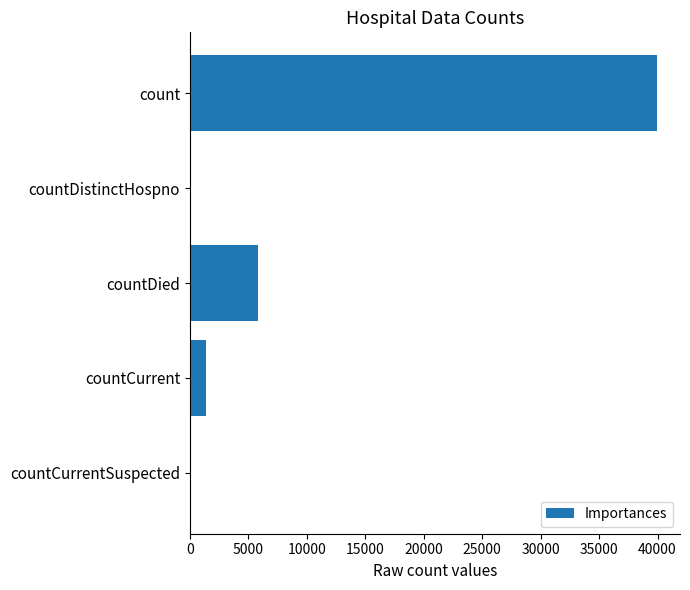

What is the maximum value shown in the chart?

39928